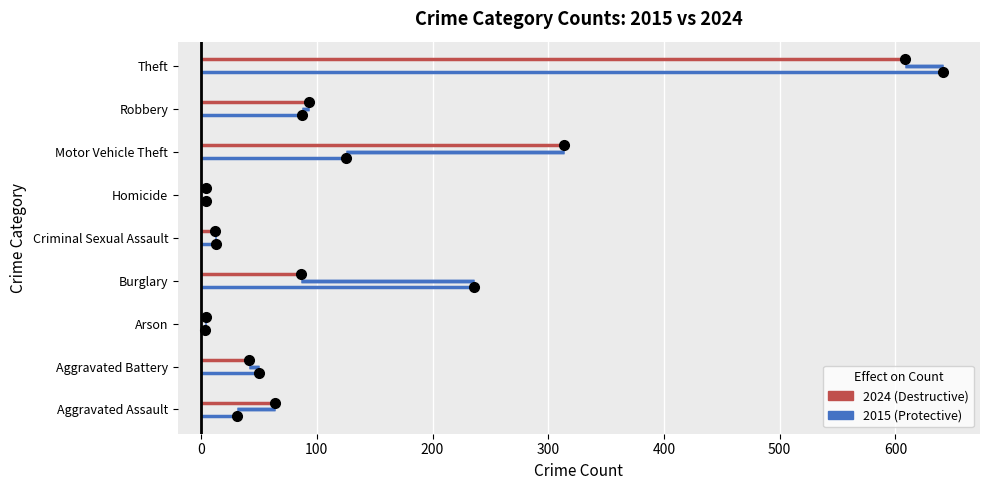

At 0, list the series in order from smallest to largest.

Protective, Destructive